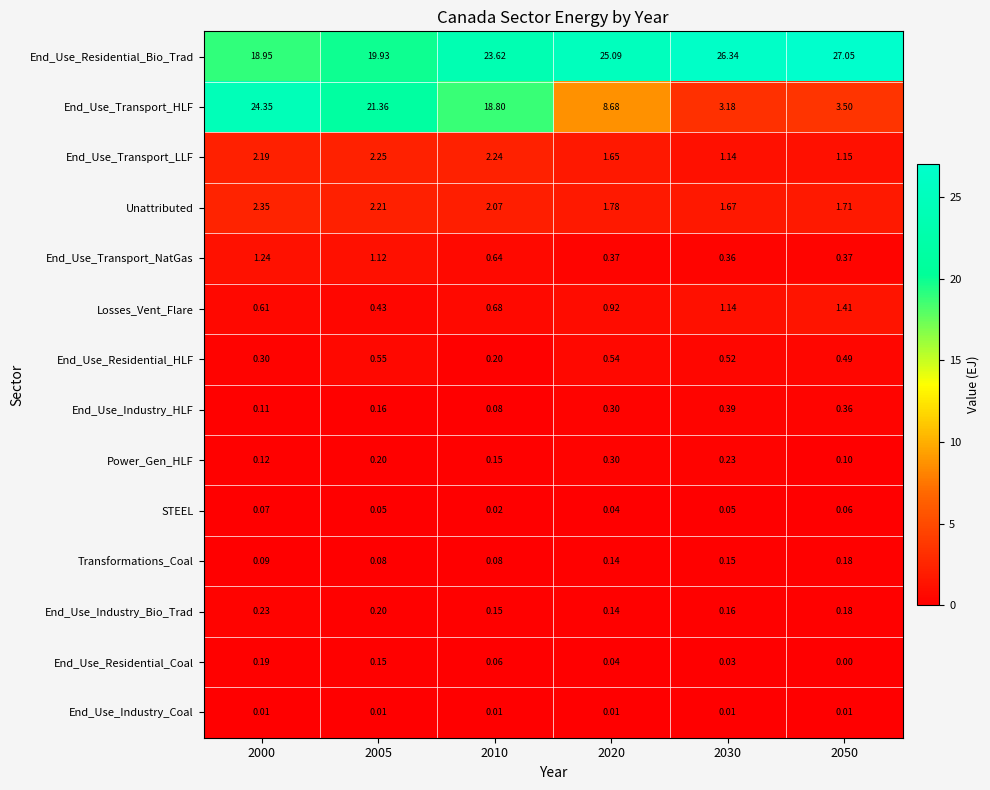

Rank the series by their maximum value, from lowest to highest.

End_Use_Industry_Coal, STEEL, Transformations_Coal, End_Use_Residential_Coal, End_Use_Industry_Bio_Trad, Power_Gen_HLF, End_Use_Industry_HLF, End_Use_Residential_HLF, End_Use_Transport_NatGas, Losses_Vent_Flare, End_Use_Transport_LLF, Unattributed, End_Use_Transport_HLF, End_Use_Residential_Bio_Trad